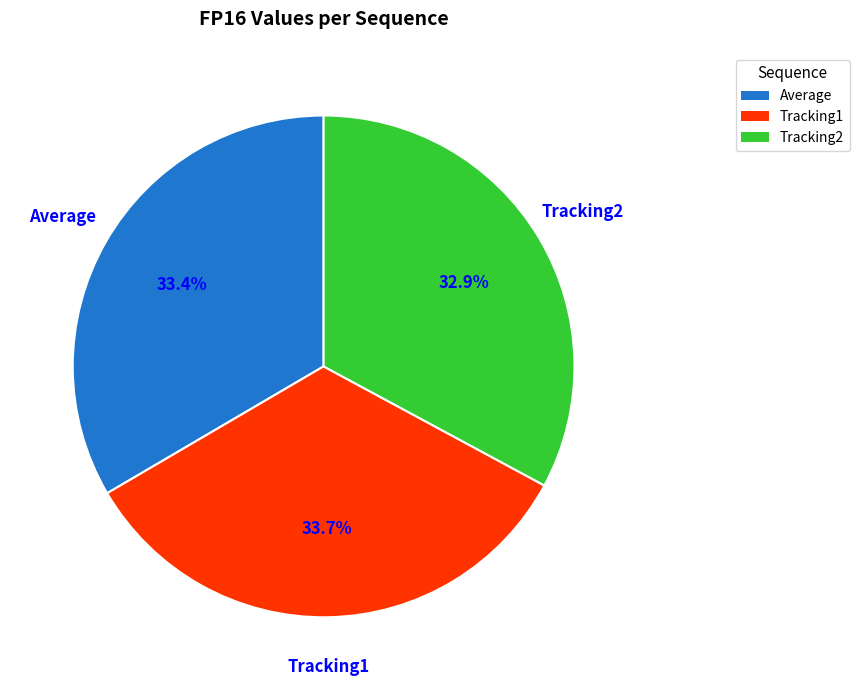

To the nearest percent, what portion does Tracking1 represent?

34%